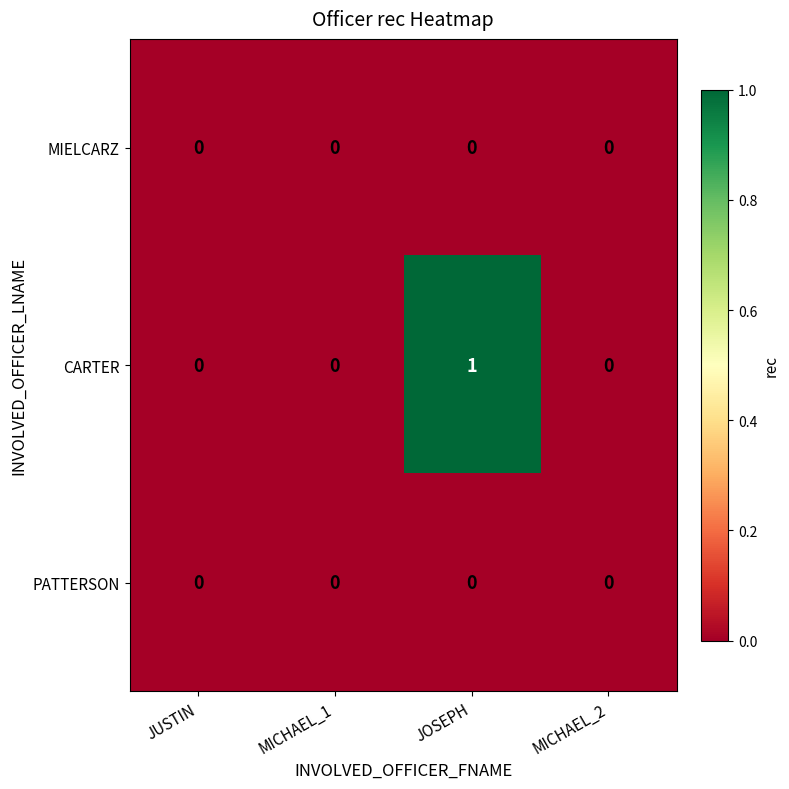

Reading left to right, what are all the values shown in this chart?

MIELCARZ: 0	0	0	0
CARTER: 0	0	1	0
PATTERSON: 0	0	0	0